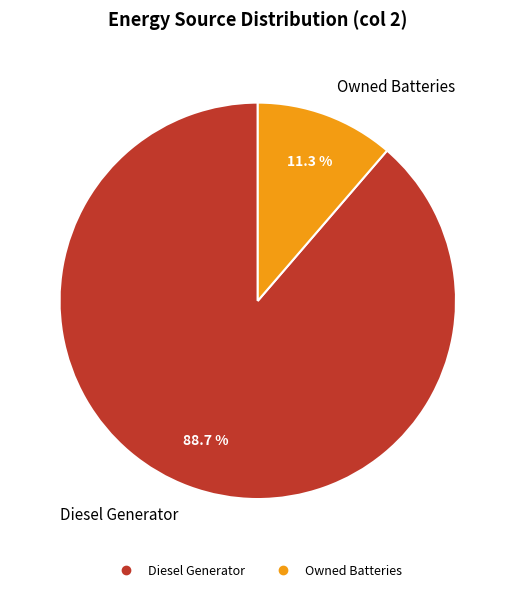

Is there a majority slice in this chart?

Yes